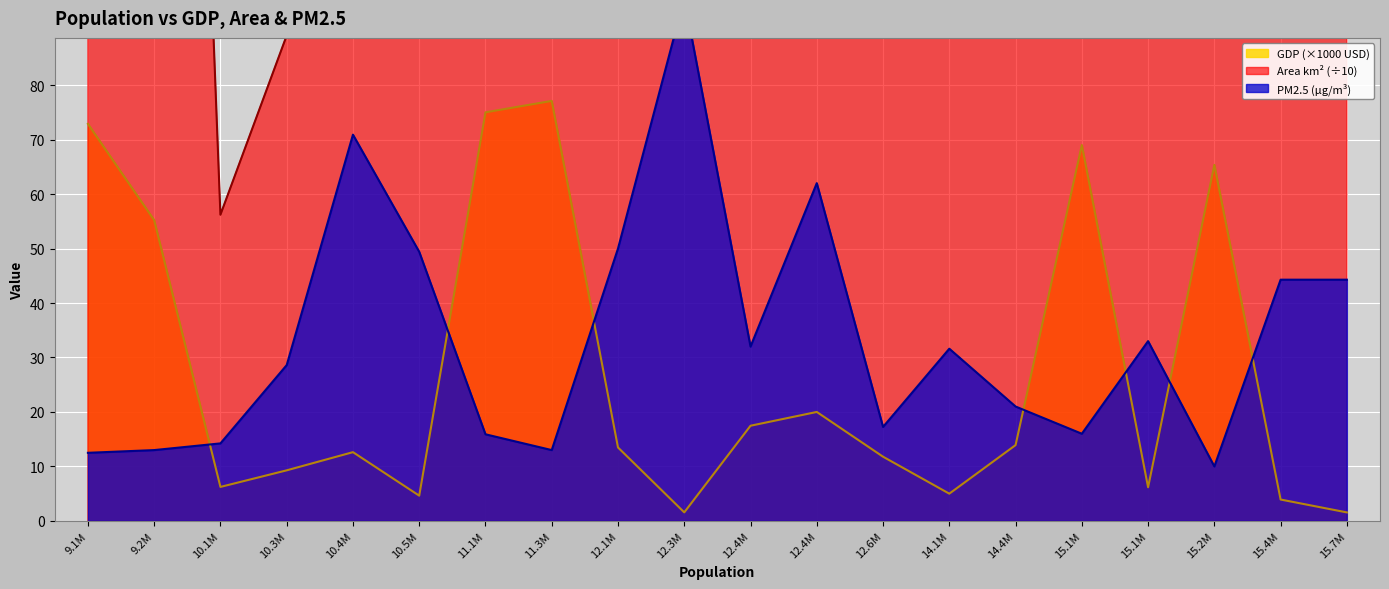

True or false: Area(km2) and GDP cross at least once.

False